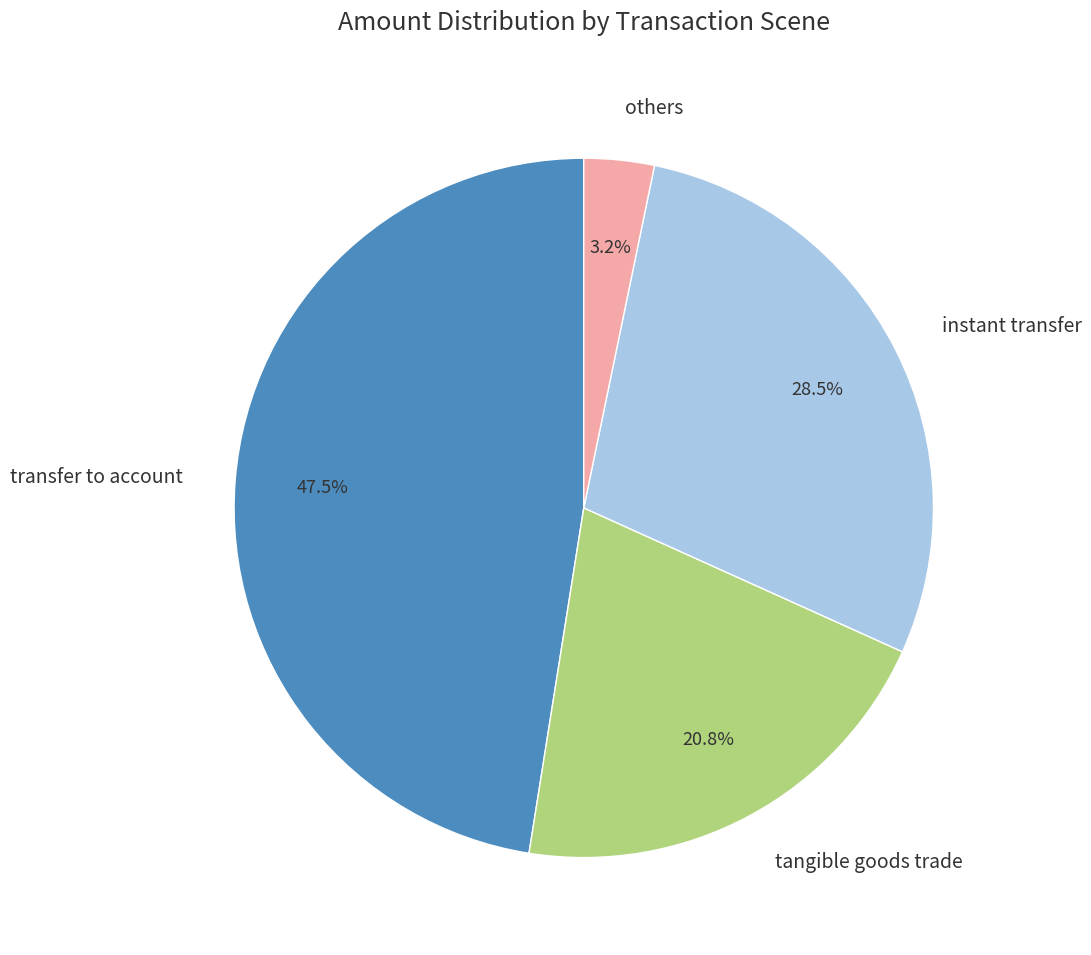

Is the sum of others and transfer to account greater than half?

Yes